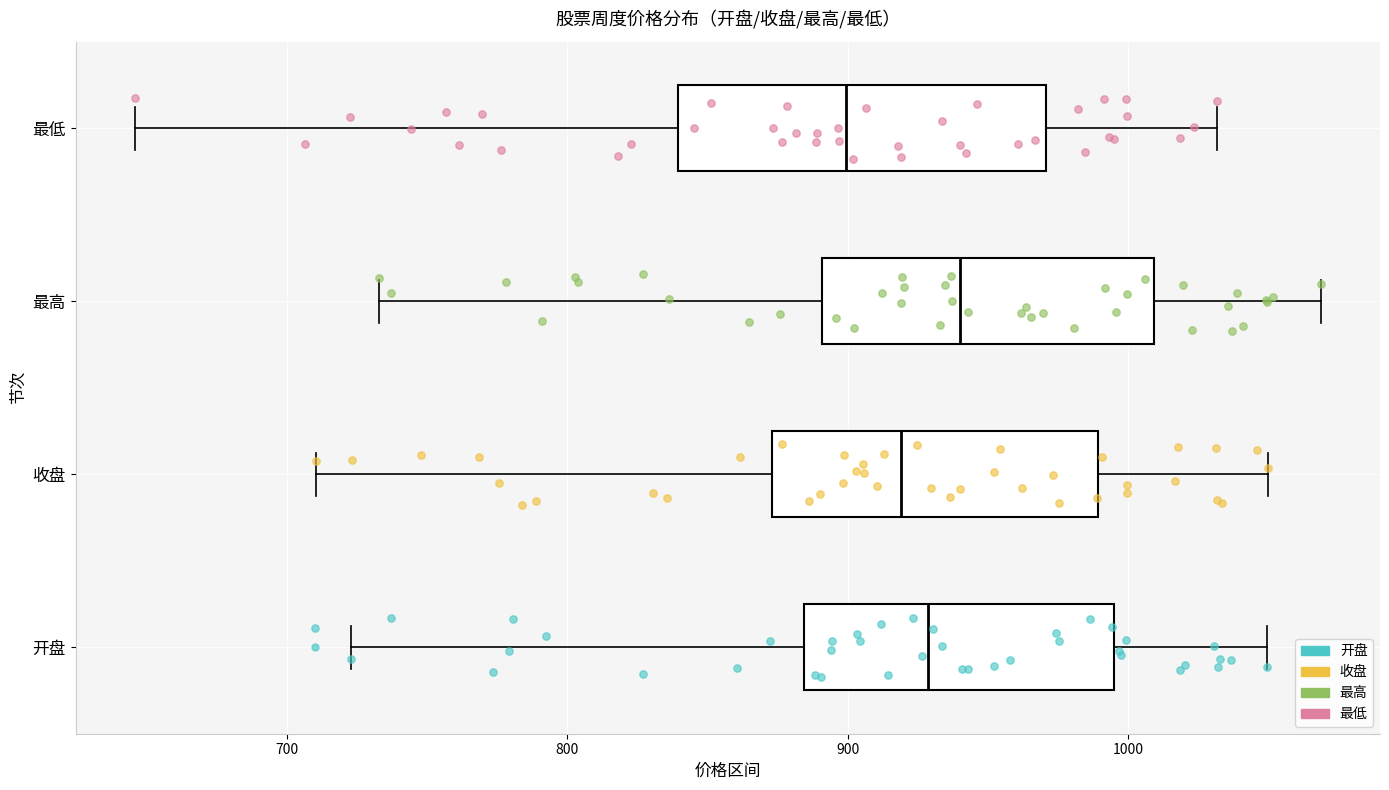

Which box's median line is the furthest to the right?

最高